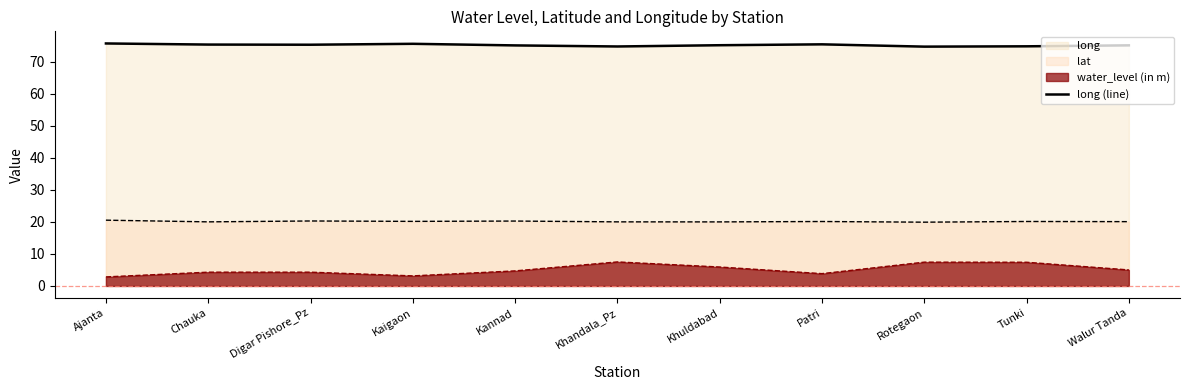

What is the value of the 4th point from the left?

75.6